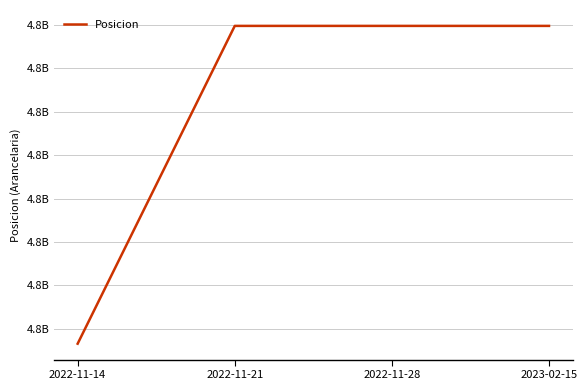

Reading right to left, list all the values displayed in this chart.

4811595000	4811595000	4811595000	4810131900